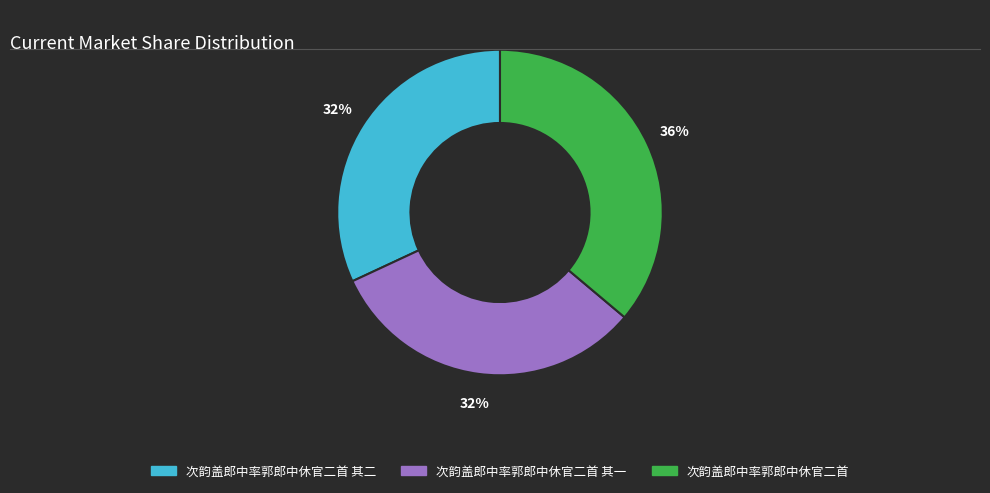

Is the sum of 次韵盖郎中率郭郎中休官二首 and 次韵盖郎中率郭郎中休官二首 其二 greater than half?

Yes